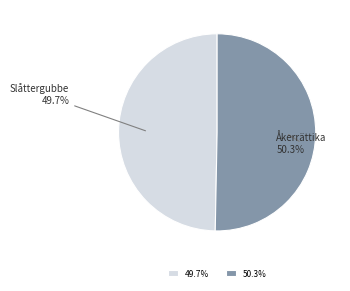

Combined, what portion of the pie is 49.7% and 50.3%?

100.0%